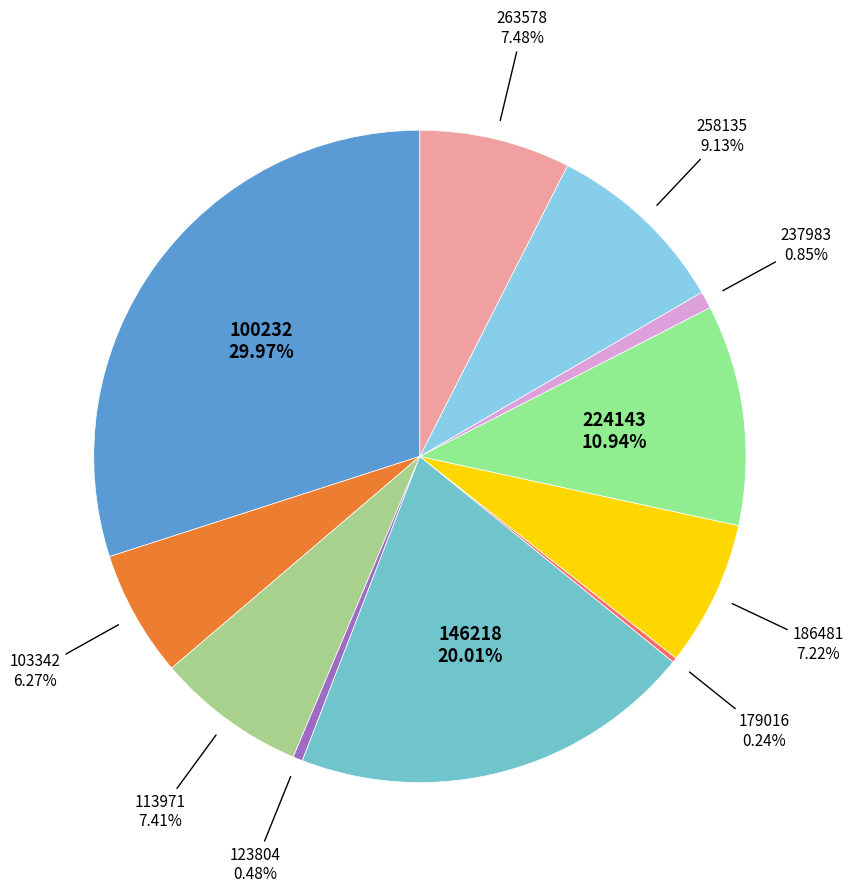

What is the smallest slice in the pie chart?

179016